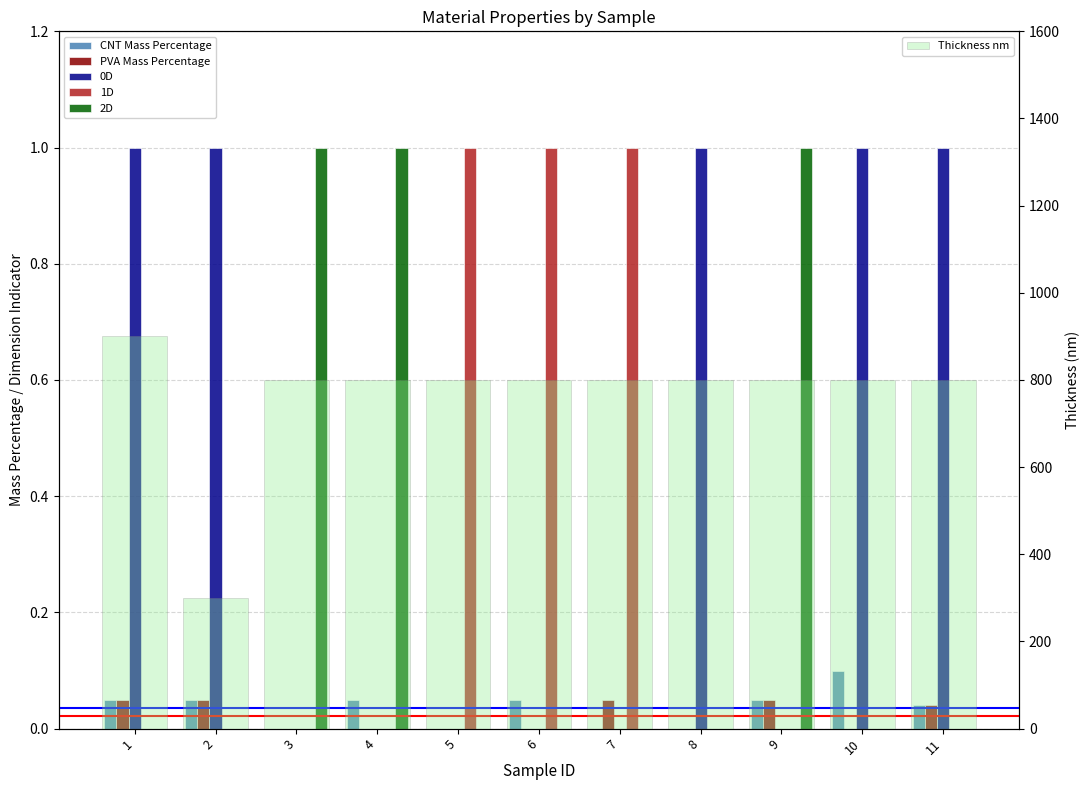

How many groups of bars are there?

11